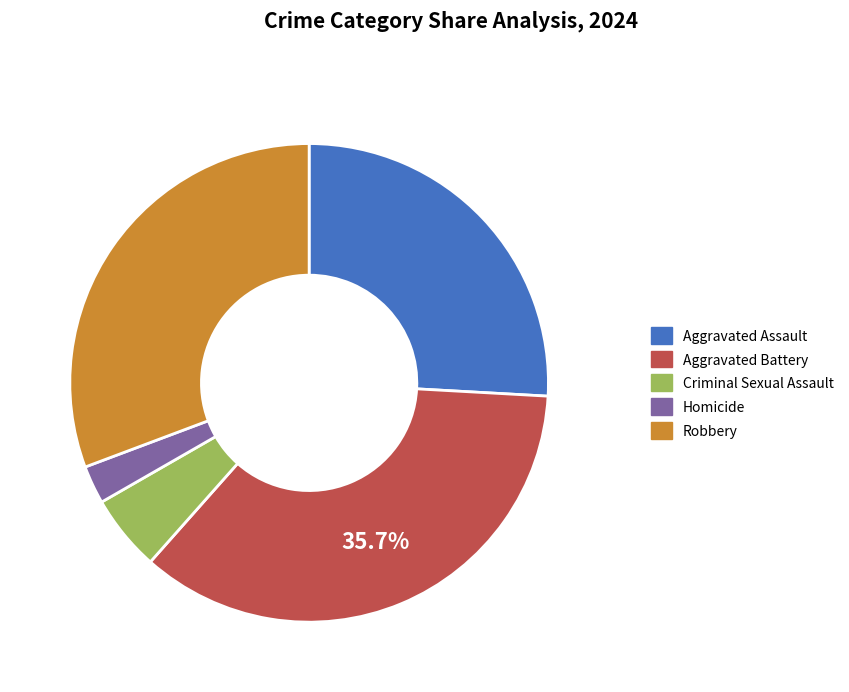

Between Aggravated Assault and Criminal Sexual Assault, which is larger?

Aggravated Assault